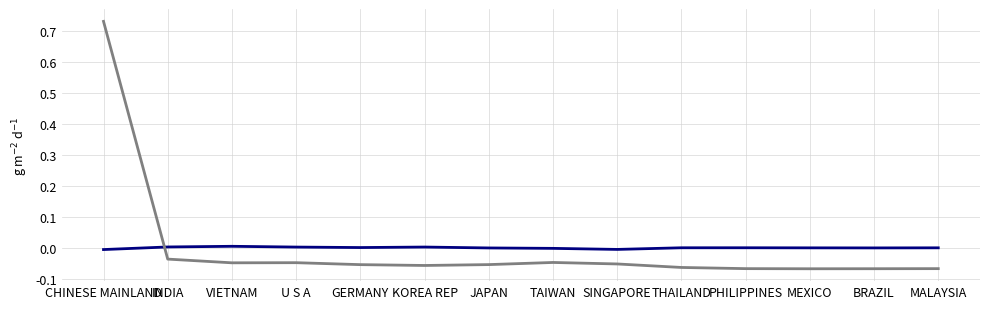

Which category has the highest value across all series?

CHINESE MAINLAND